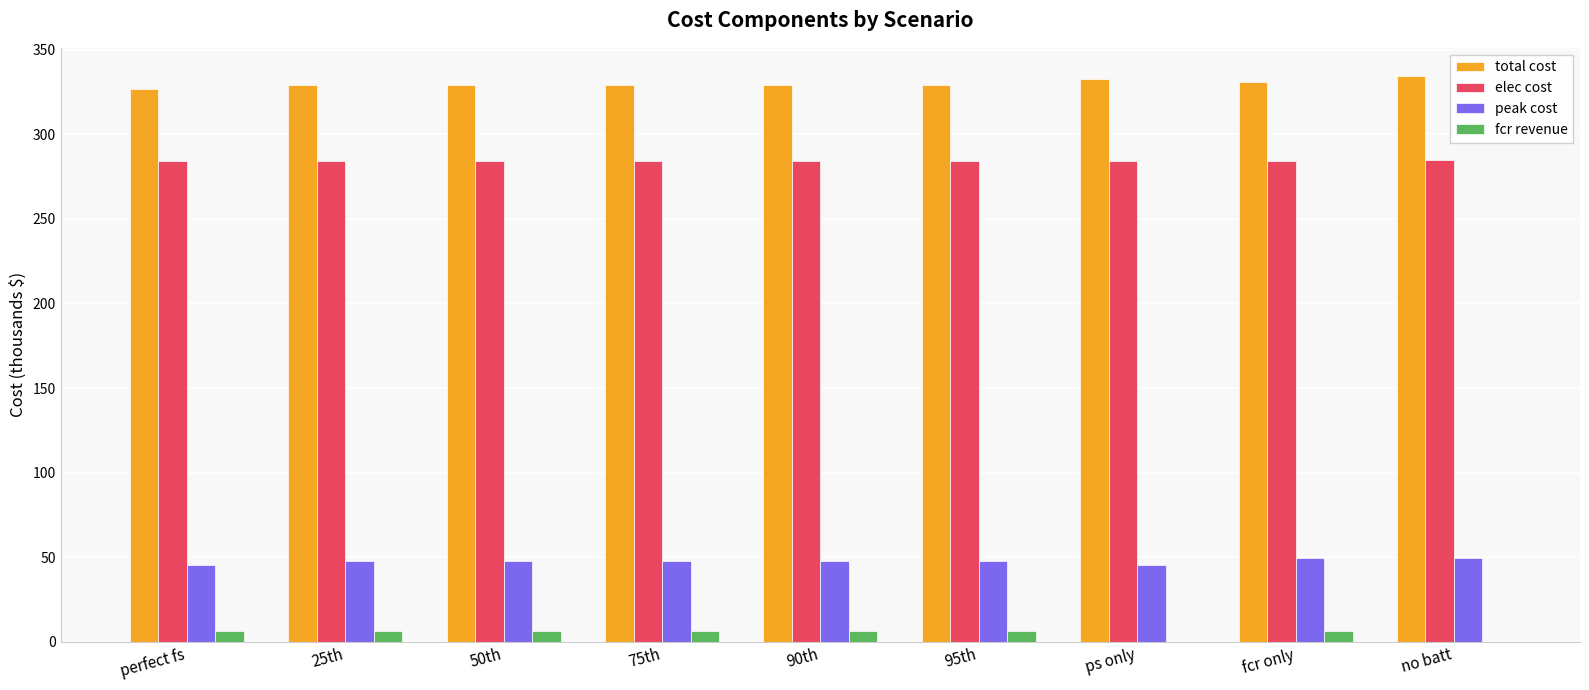

What is the greatest value displayed?

334.5